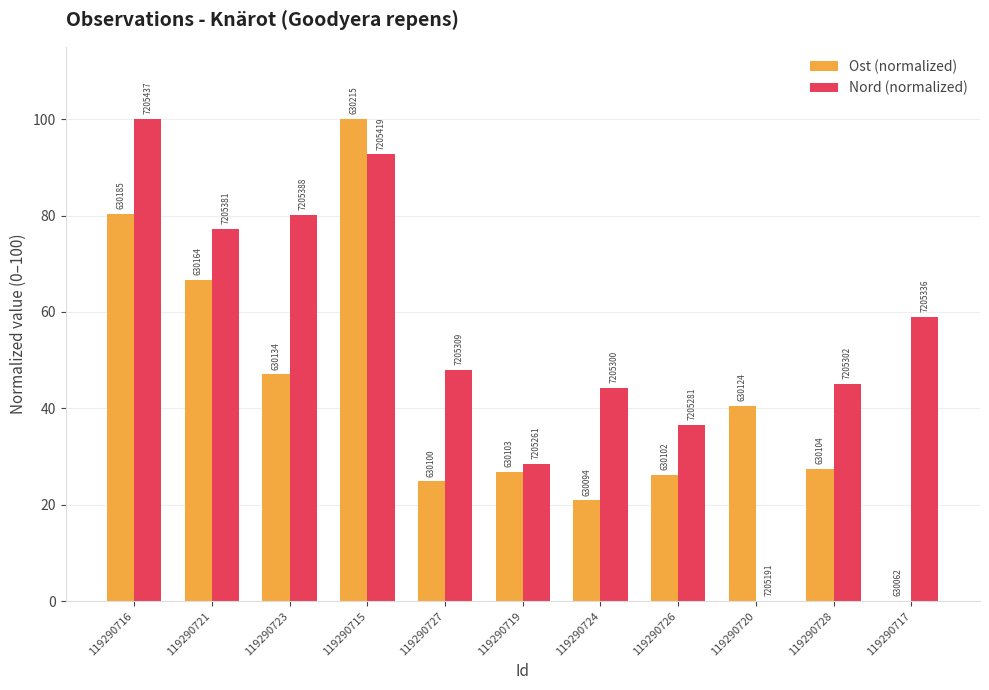

What are all the series names shown in the legend?

Ost (normalized), Nord (normalized)